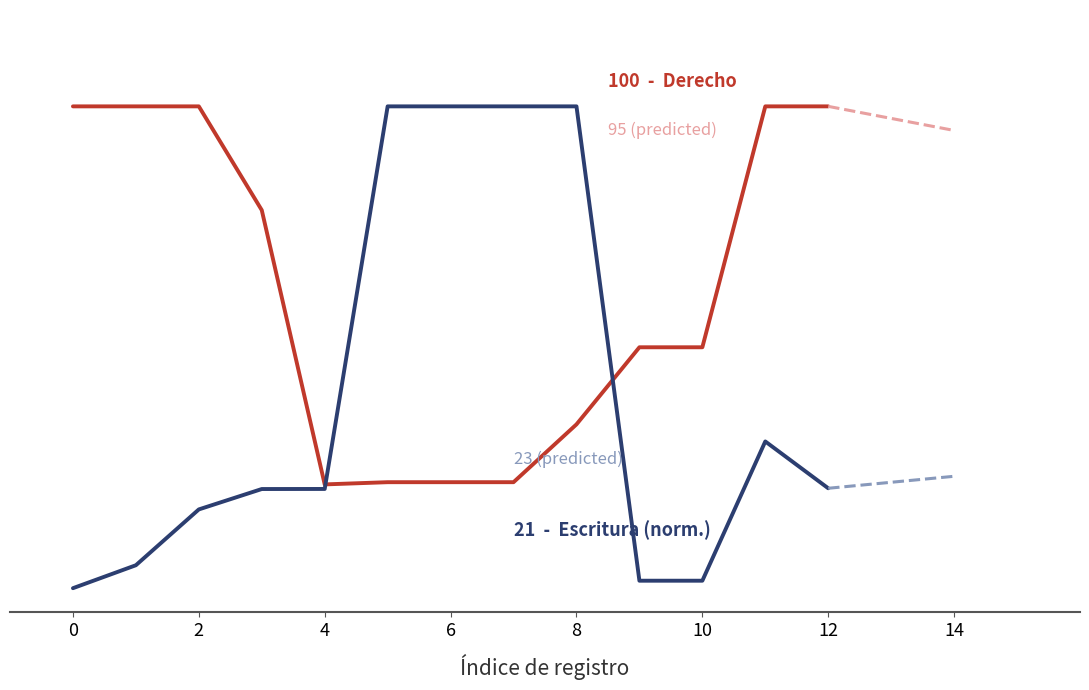

What are all the series names shown in the legend?

Derecho, Escritura